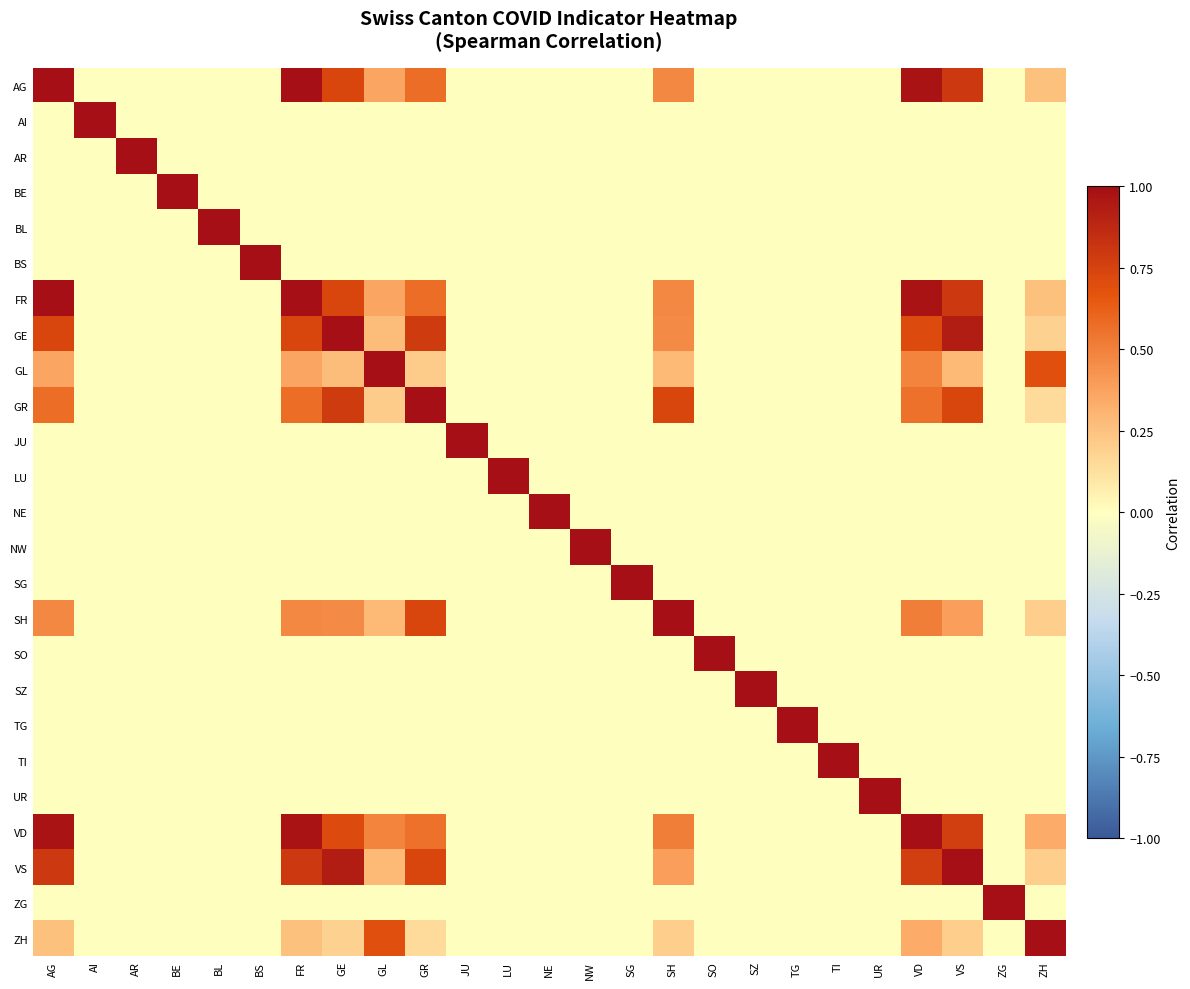

What is the difference between the highest and lowest values at ZG?

1.0